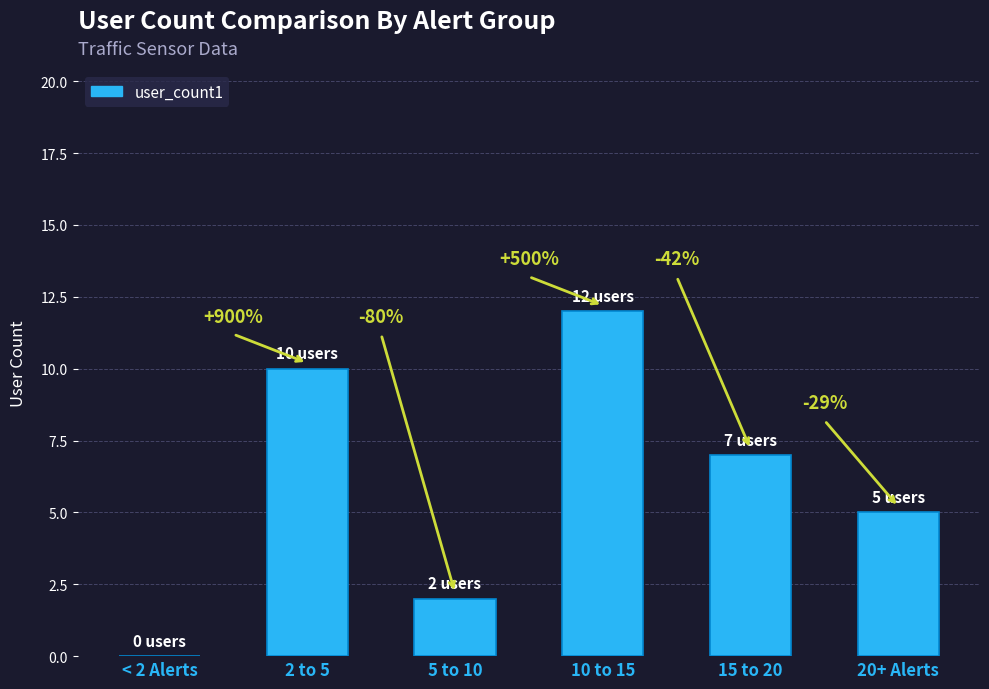

What is the label of the 1st bar from the left?

< 2 Alerts